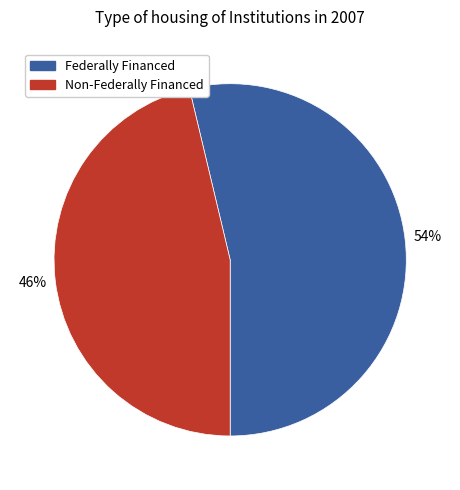

Combined, do Non-Federally Financed and Federally Financed account for over 50%?

Yes